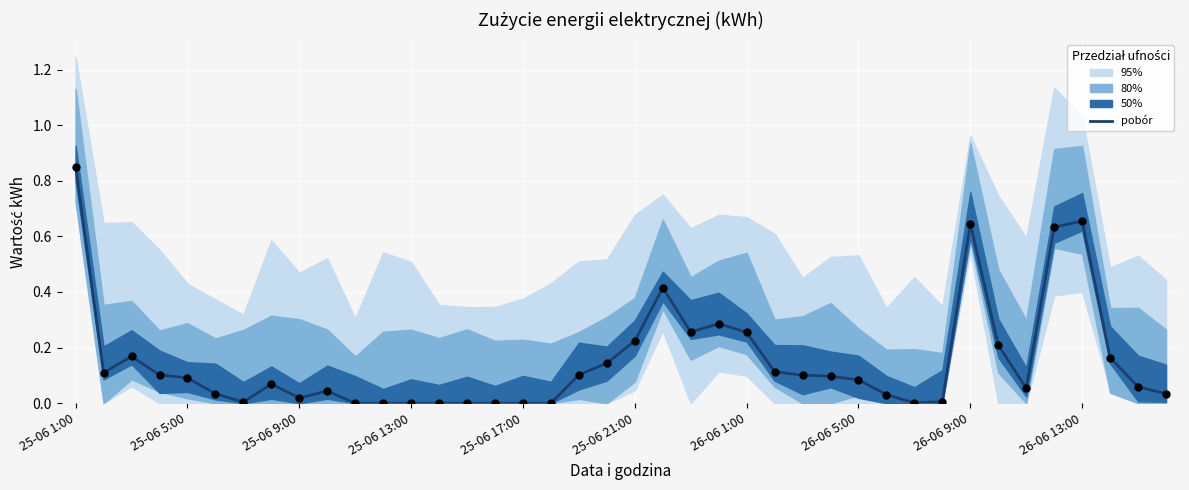

What is the change in value from 26-06 1:00 to 24?

+0.3